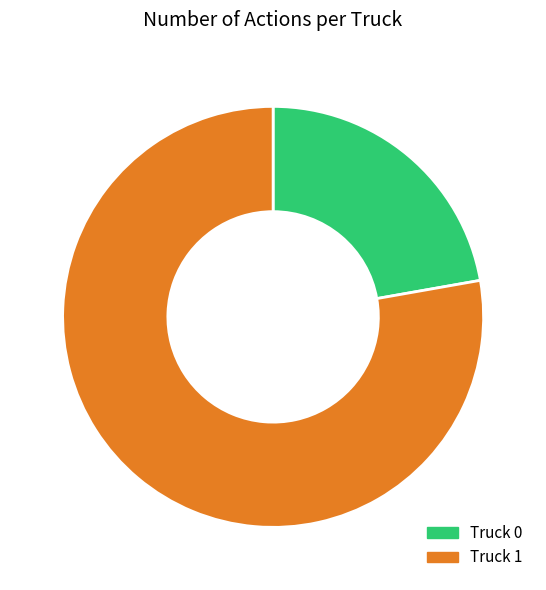

Which has a higher value, Truck 1 or Truck 0?

Truck 1